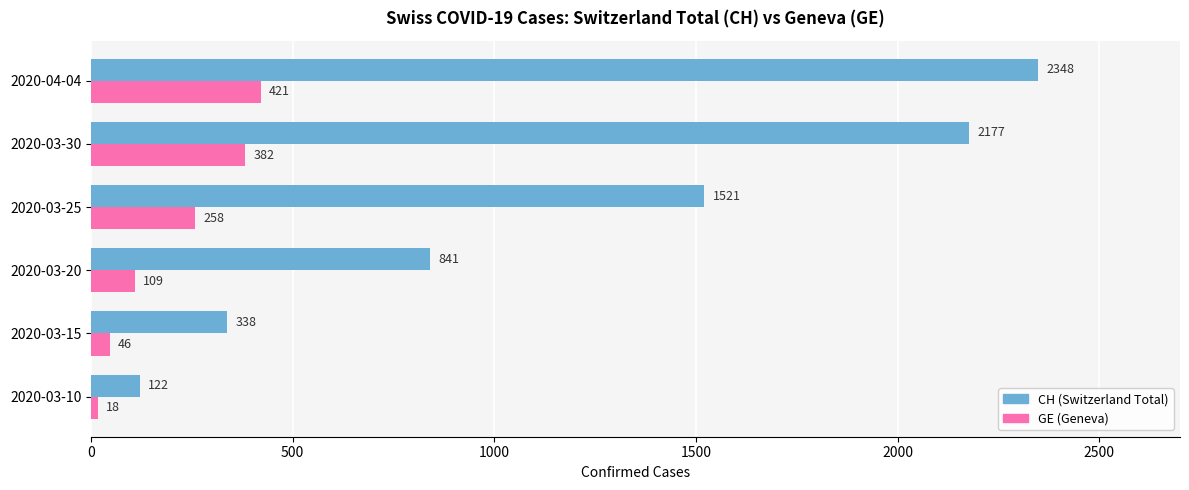

Rank the categories by GE (Geneva) value from highest to lowest.

2020-04-04, 2020-03-30, 2020-03-25, 2020-03-20, 2020-03-15, 2020-03-10